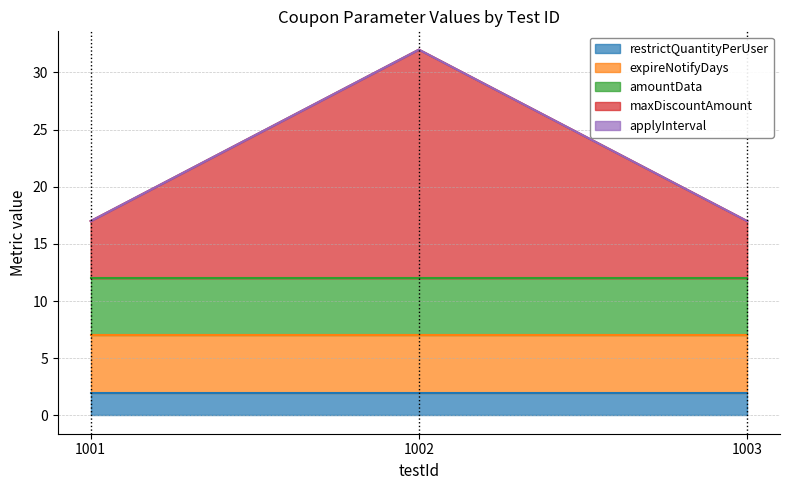

Is the value of applyInterval at 1003 greater than the value of restrictQuantityPerUser at 1003?

No